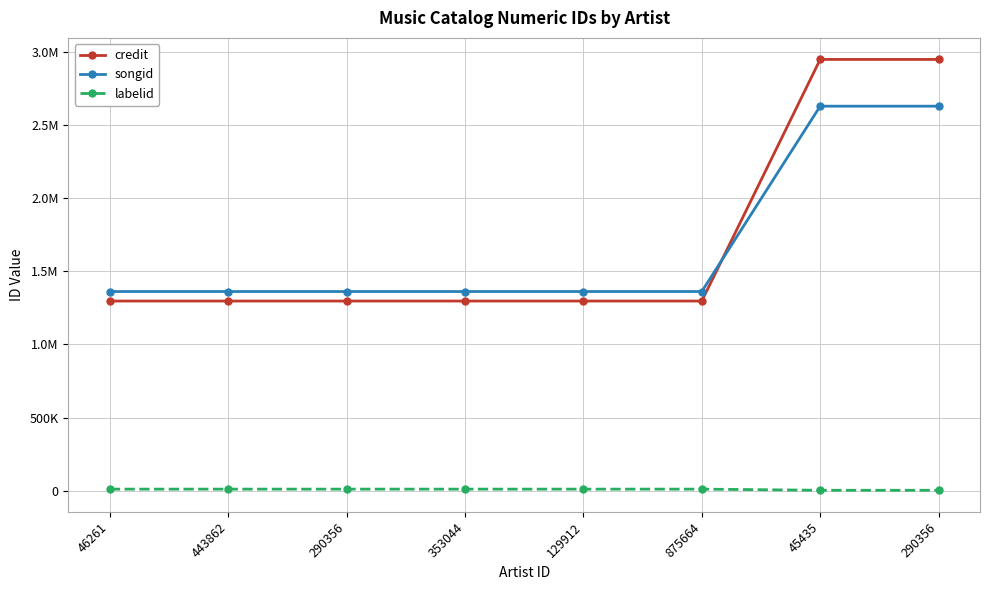

True or false: labelid has a value of 16241 at 353044.

False